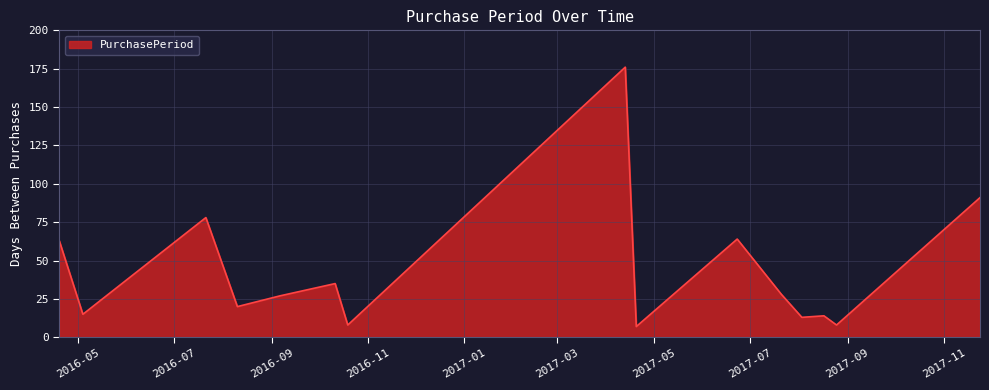

What is the difference between the maximum and minimum values?

169